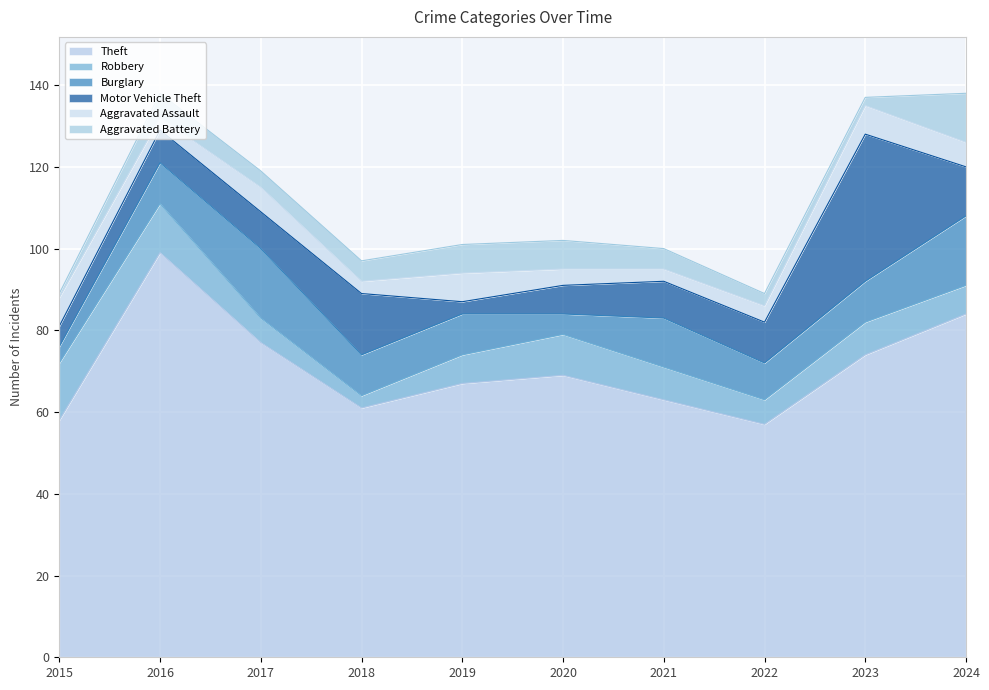

The Burglary series shows 7 at 2020. True or false?

False